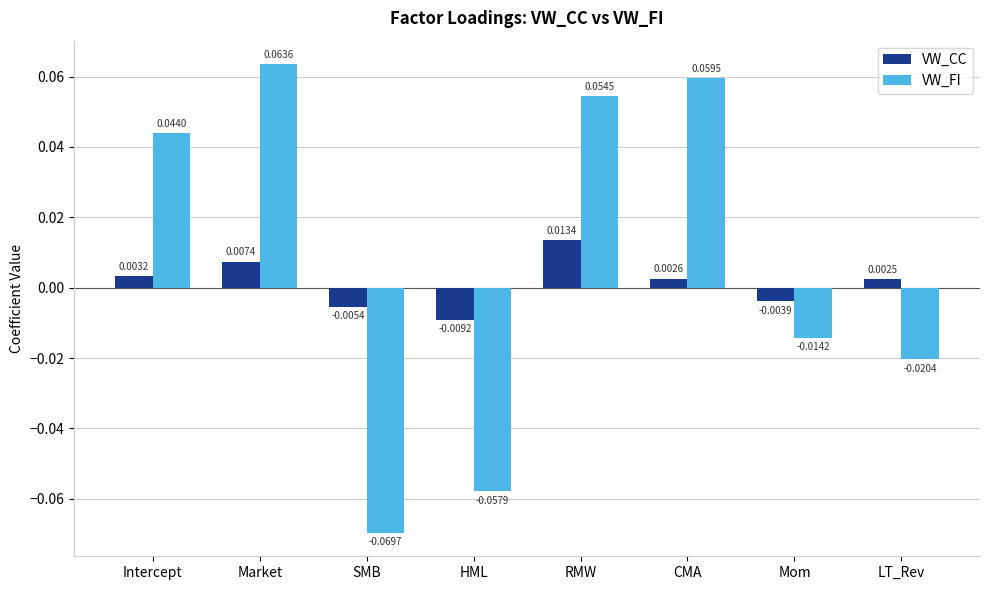

What is the label of the 8th bar from the left?

LT_Rev